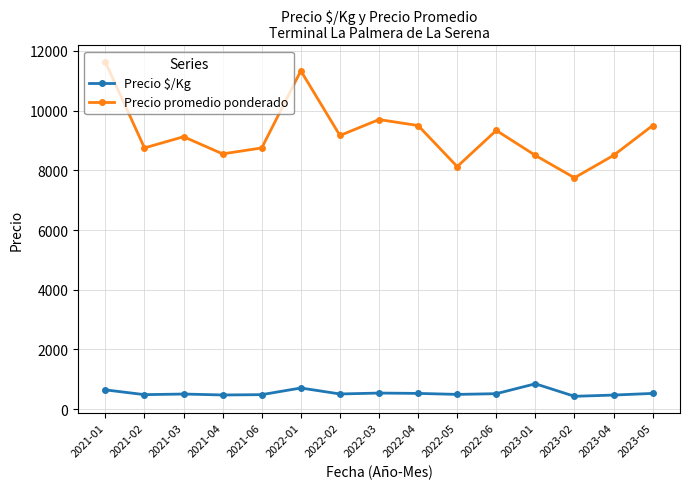

Is it true that Precio promedio ponderado equals 9336.0 at 2022-06?

True